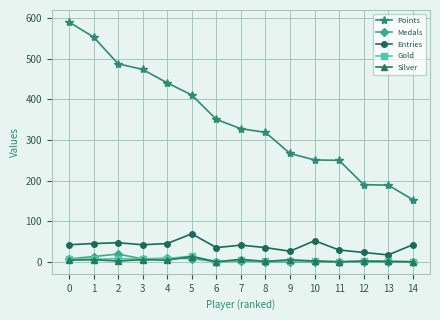

True or false: Gold has a value of 8 at 2.

True